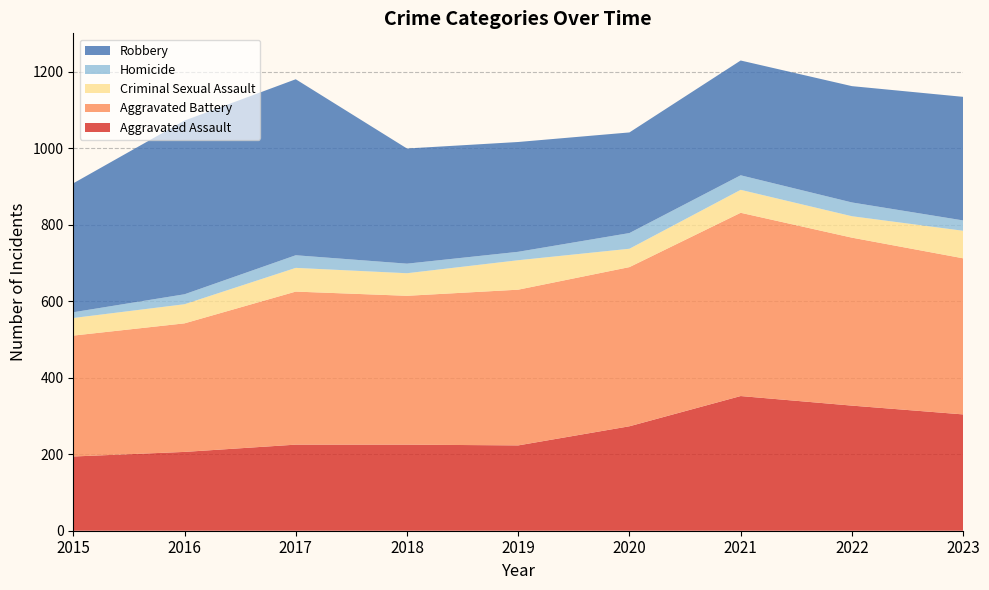

Reading right to left, transcribe all the data shown in this chart.

Aggravated Assault: 304	327	352	273	223	225	225	206	194
Aggravated Battery: 408	439	479	416	407	389	400	336	316
Criminal Sexual Assault: 72	56	60	48	77	59	62	50	46
Homicide: 27	36	38	41	22	25	33	26	15
Robbery: 323	304	300	263	287	301	460	454	337